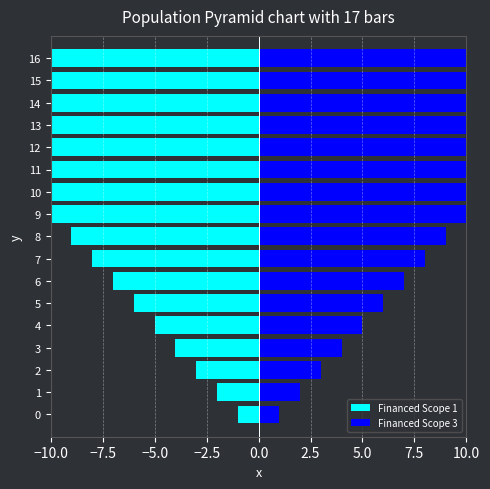

Count the number of data series in this chart.

2